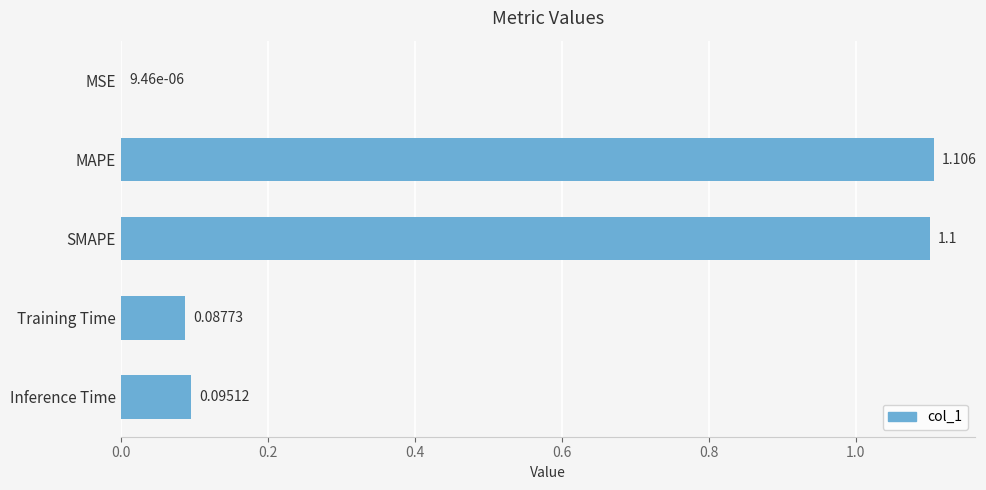

Which label corresponds to the largest value in the chart?

MAPE